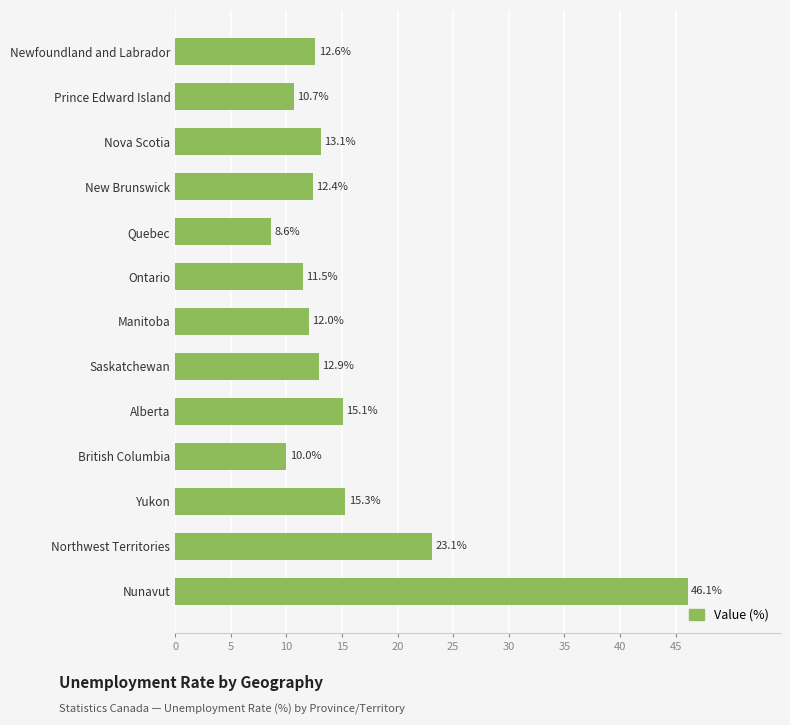

How many values are below 12?

4